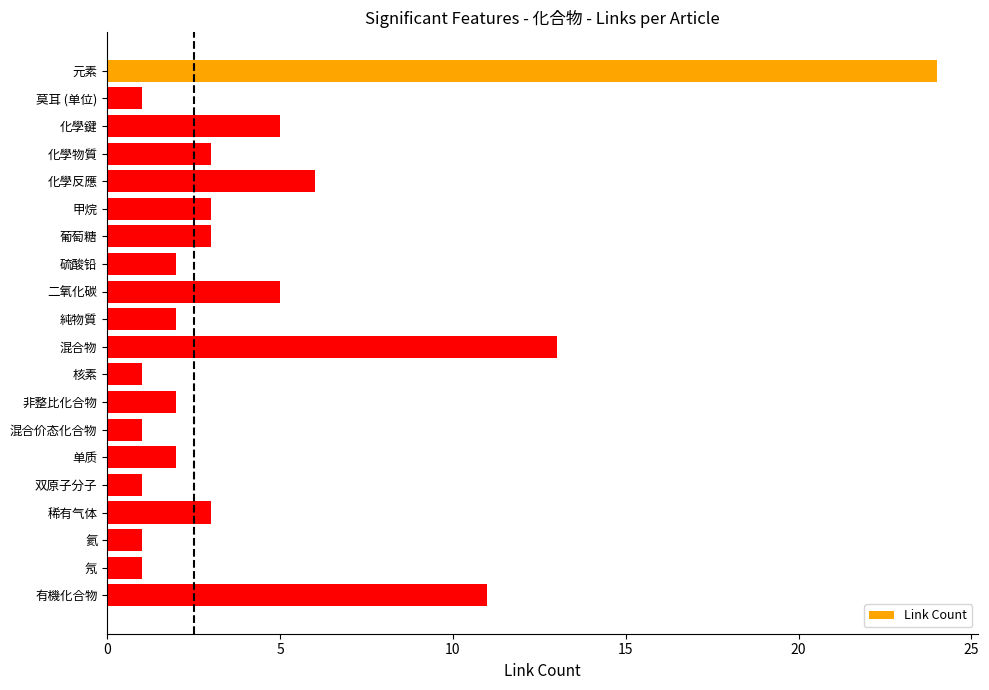

At which category does the chart reach its peak across all series?

元素